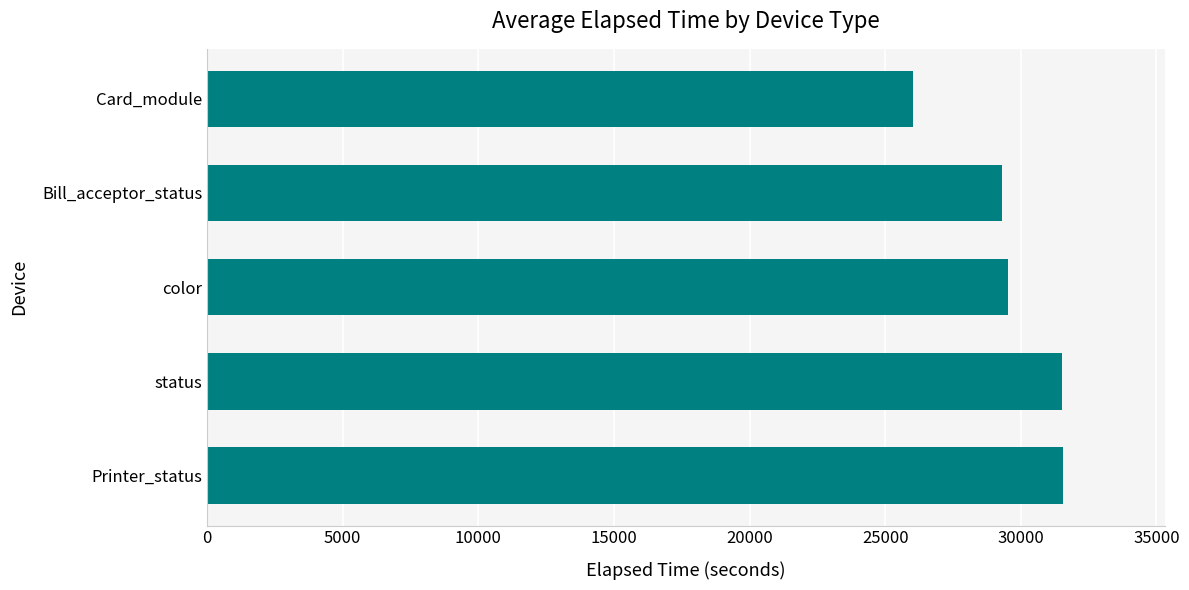

What is the maximum value shown in the chart?

31539